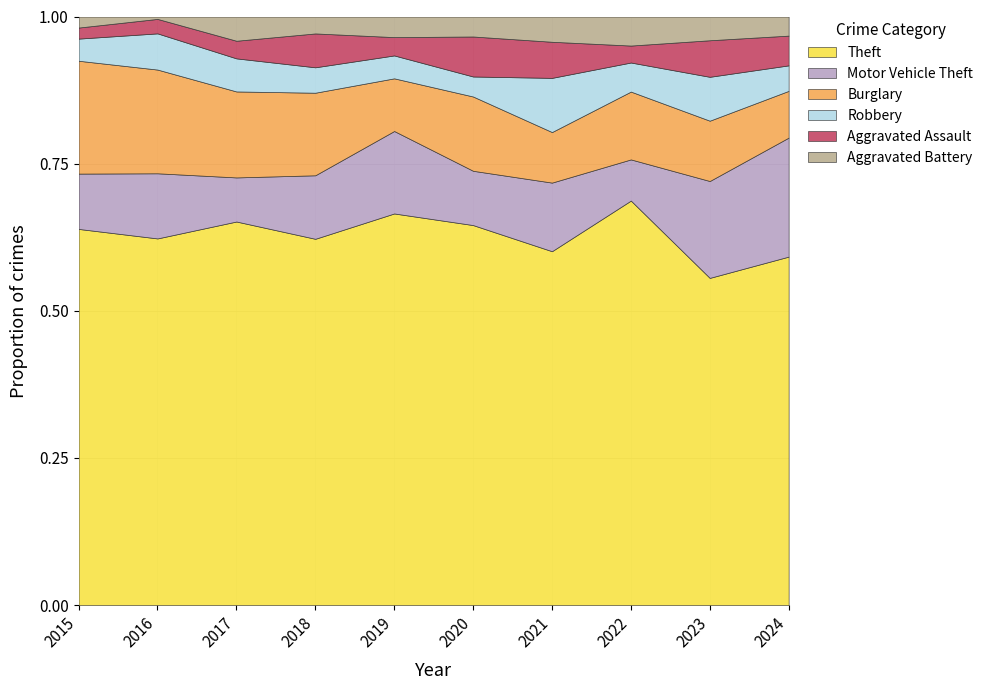

Is it true that Theft equals 0.2 at 2017?

False